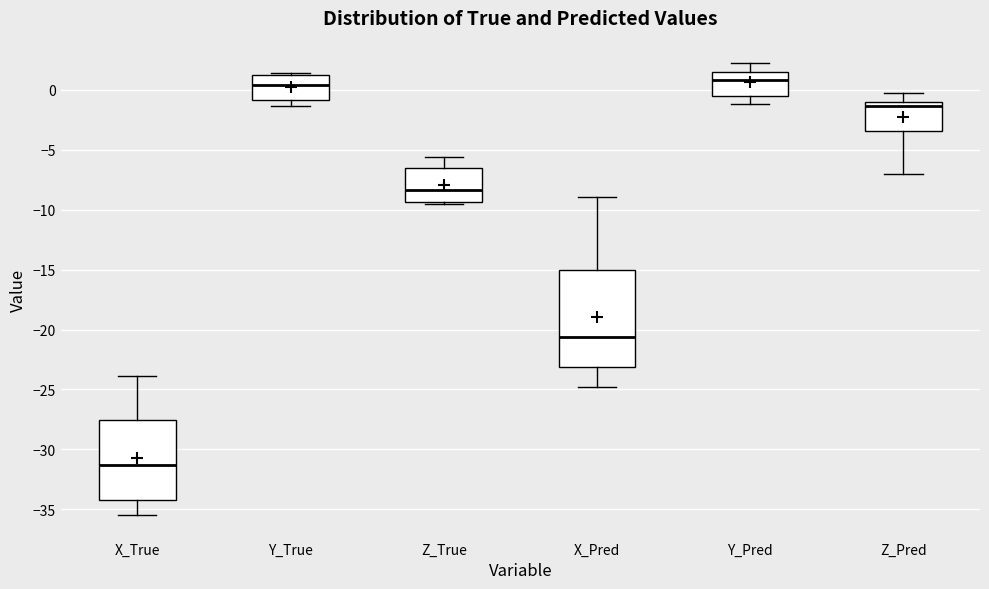

Reading left to right, read every box against the y-axis: the position of its median line, the range the box covers, and the ends of its whiskers. The values are not printed on the chart, so give them approximately, as read against the axis.

X_True: median -31.5, box -34.0 to -27.5, whiskers -35.5 to -24.0
Y_True: median 0.5, box -1.0 to 1.0, whiskers -1.5 to 1.5
Z_True: median -8.5, box -9.5 to -6.5, whiskers -9.5 (just below the box's lower edge) to -5.5
X_Pred: median -20.5, box -23.0 to -15.0, whiskers -25.0 to -9.0
Y_Pred: median 1.0, box -0.5 to 1.5, whiskers -1.0 to 2.0
Z_Pred: median -1.5, box -3.5 to -1.0, whiskers -7.0 to 0.0